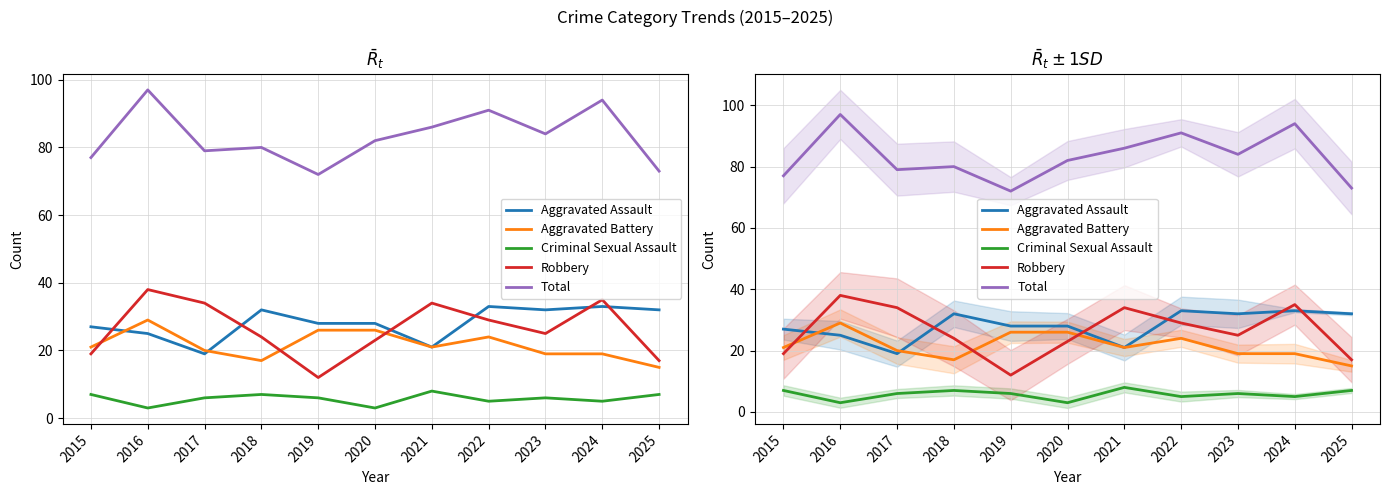

What is the sum of the Robbery values at 2019 and 2022?

41